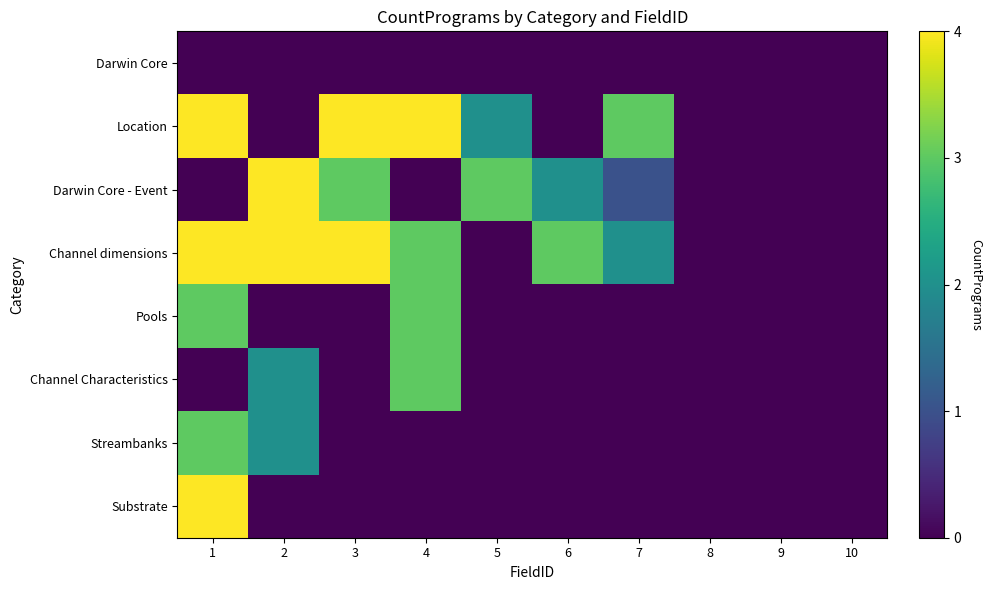

How many categories are shown in the chart?

10